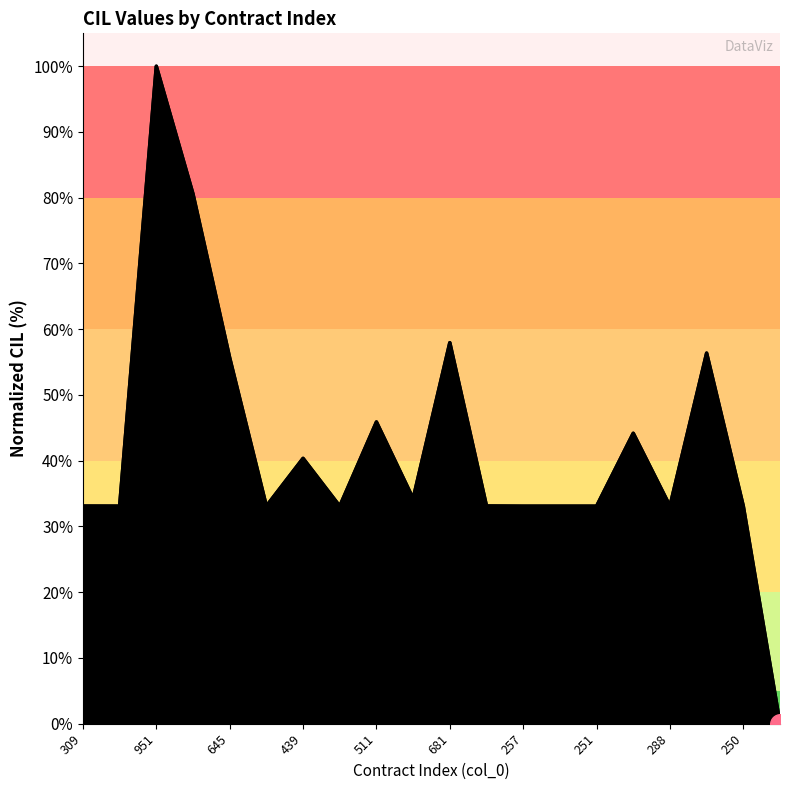

Between 439 and 18, which is larger?

439